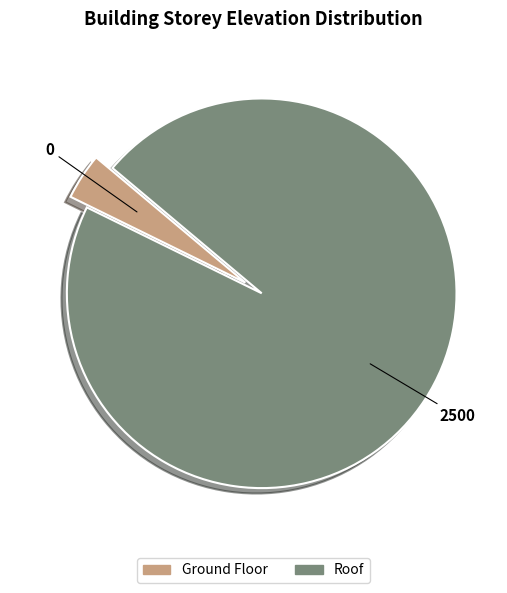

Is Roof the majority of the pie?

Yes